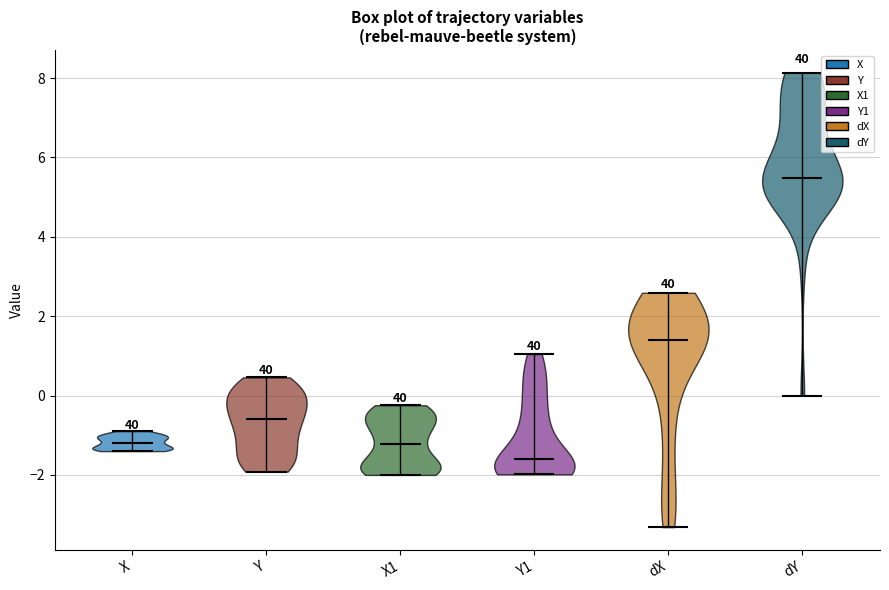

Reading left to right, read every violin against the y-axis: where its median line is, and the lowest and highest points it reaches. The values are not printed on the chart, so give them approximately, as read against the axis.

X: median line -1.2, lowest point -1.4, highest point -0.8
Y: median line -0.6, lowest point -2.0, highest point 0.4
X1: median line -1.2, lowest point -2.0, highest point -0.2
Y1: median line -1.6, lowest point -2.0, highest point 1.0
dX: median line 1.4, lowest point -3.4, highest point 2.6
dY: median line 5.4, lowest point 0.0, highest point 8.2